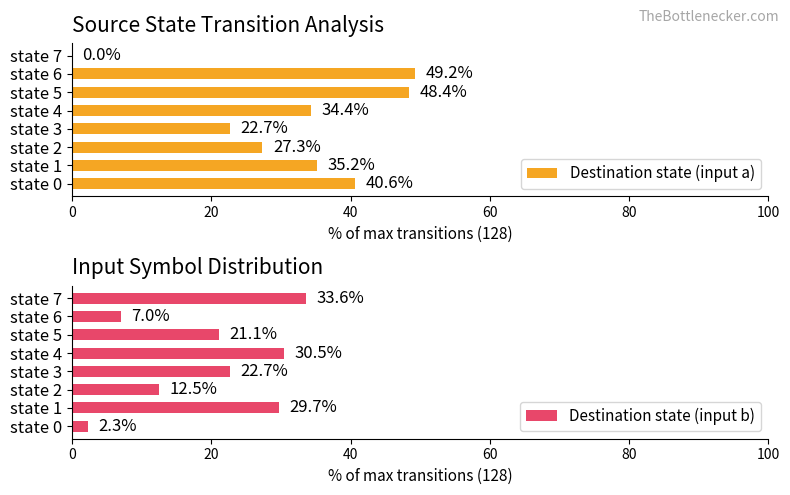

What are all the series names shown in the legend?

Destination state (input a), Destination state (input b)